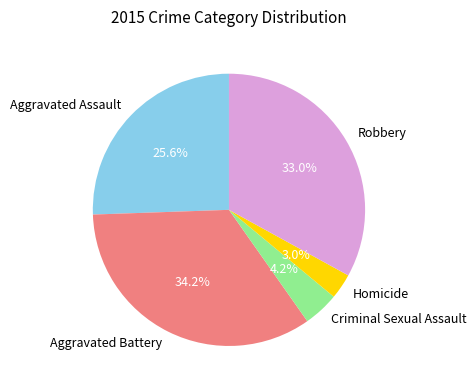

What is the smallest slice in the pie chart?

Homicide